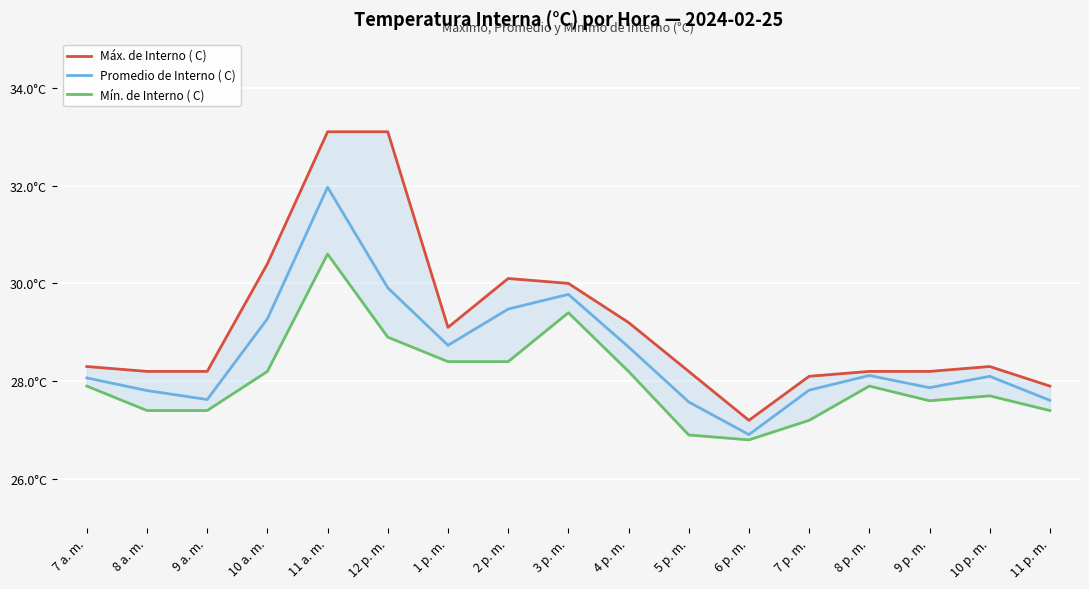

What value does the Mín. de Interno ( C) series have at 6 p. m.?

26.8